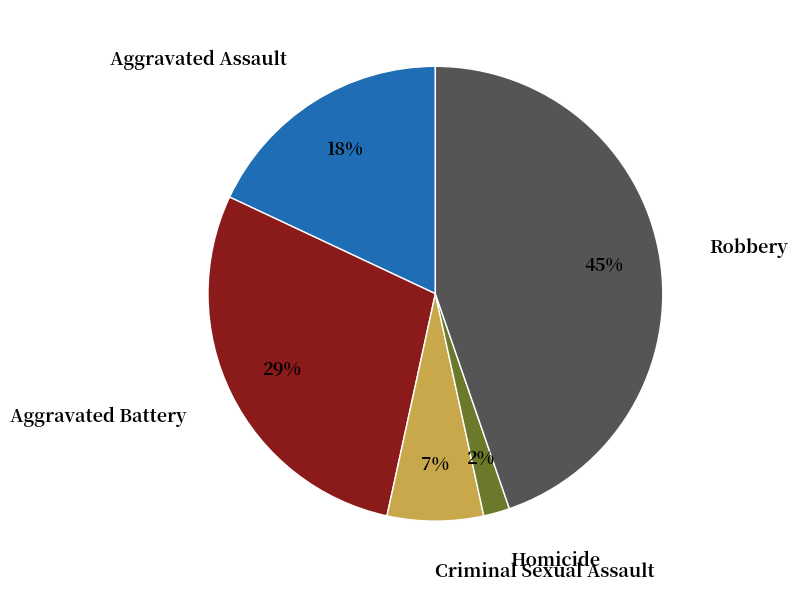

To the nearest percent, what is the average slice percentage?

20%